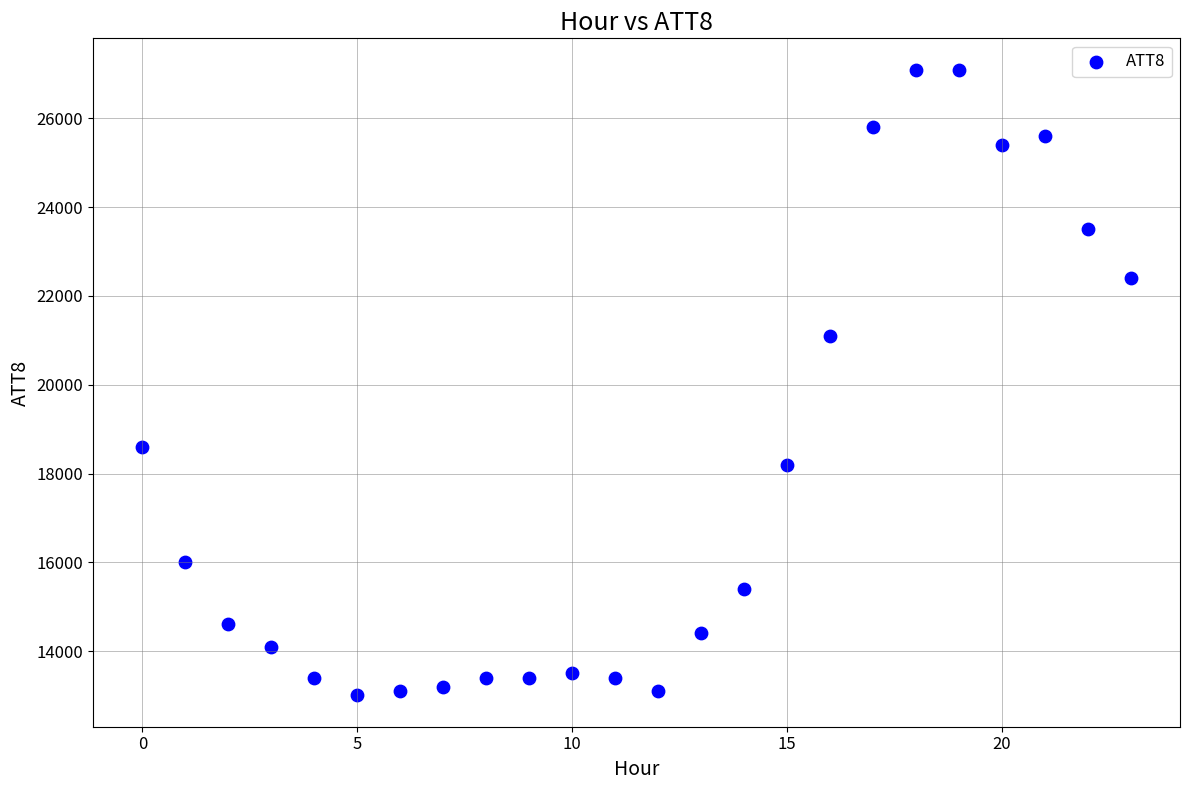

What is the range of Y values (max minus min)?

14100